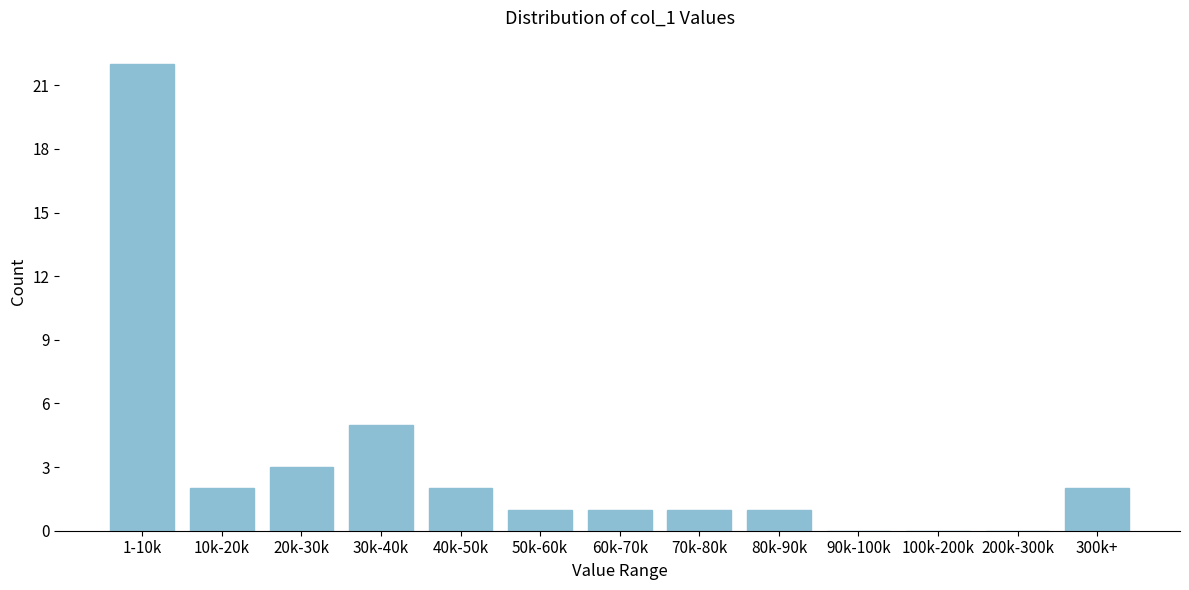

Reading left to right, what are all the values shown in this chart?

1-10k=22	10k-20k=2	20k-30k=3	30k-40k=5	40k-50k=2	50k-60k=1	60k-70k=1	70k-80k=1	80k-90k=1	90k-100k=0	100k-200k=0	200k-300k=0	300k+=2